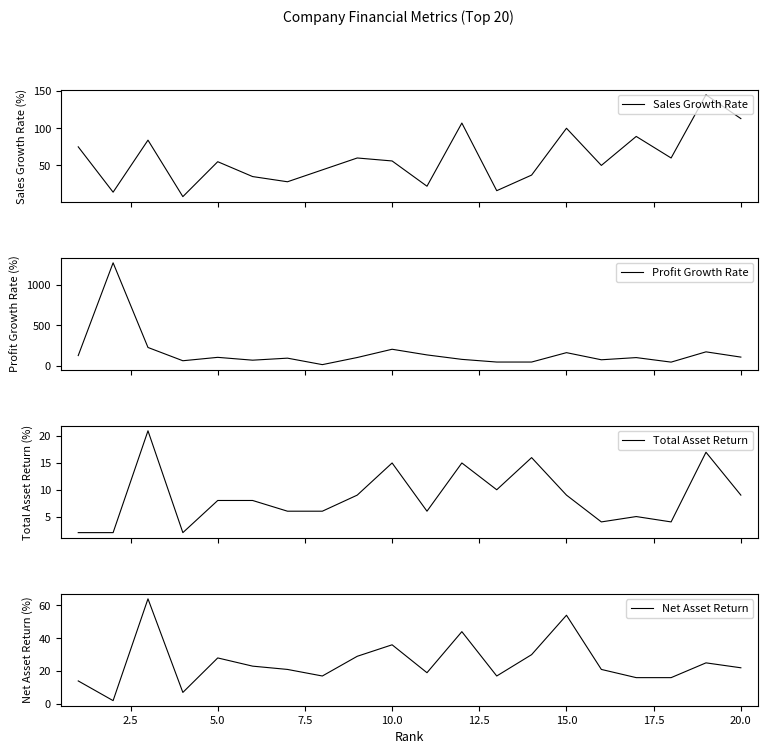

How many interior local peaks does the Total Asset Return series have?

6